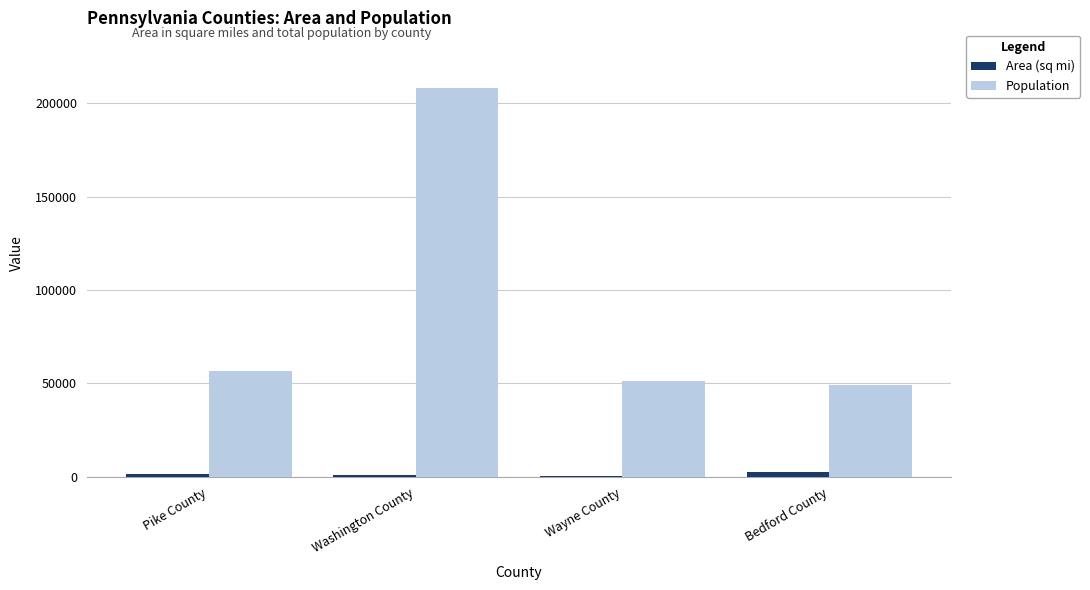

Is it true that Area (sq mi) equals 751 at Wayne County?

True